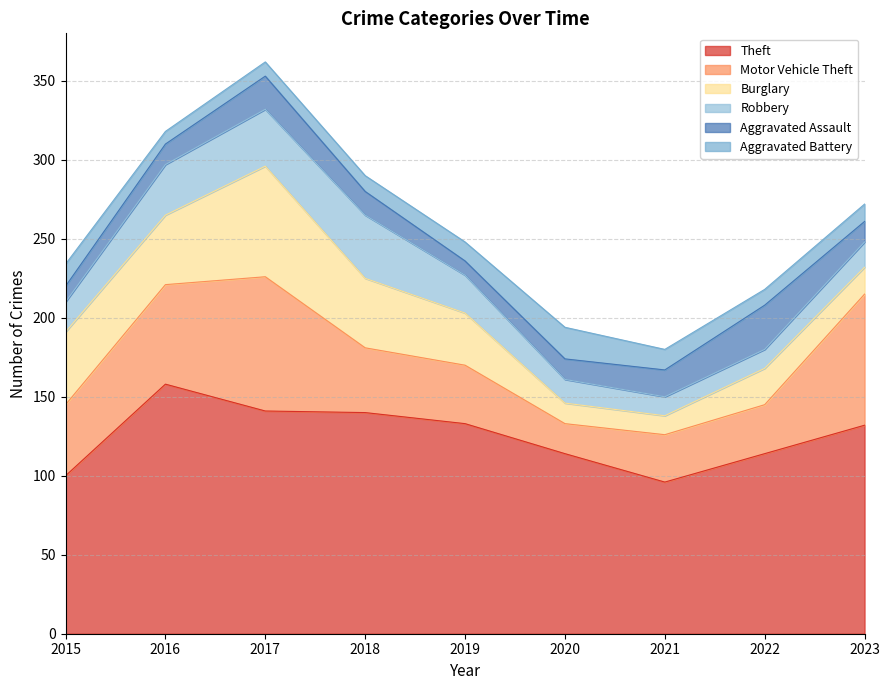

True or false: Robbery and Motor Vehicle Theft intersect in this chart.

False